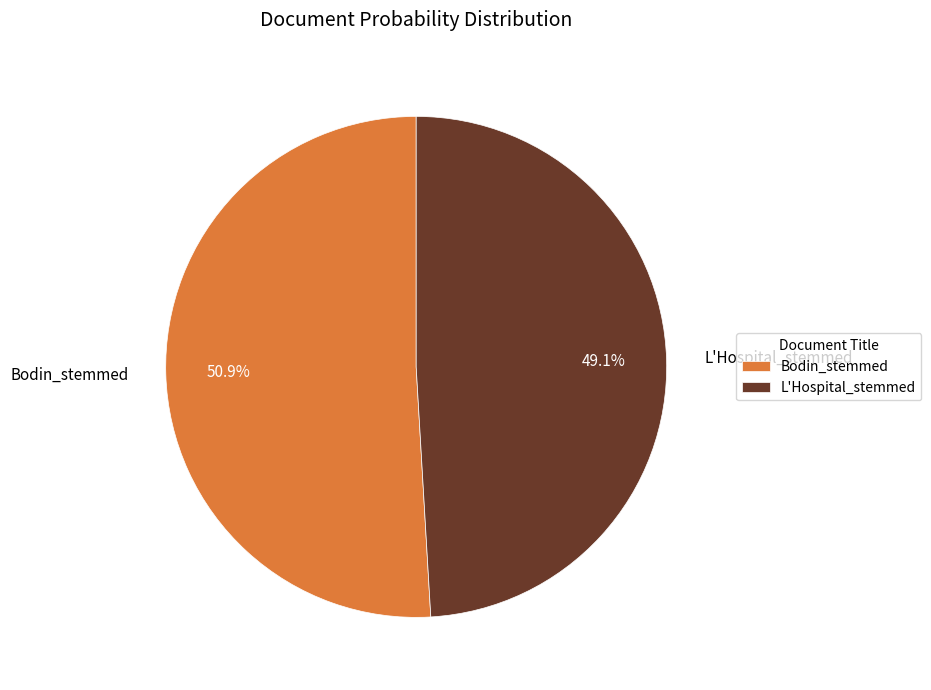

What portion of the pie excludes Bodin_stemmed?

49.1%